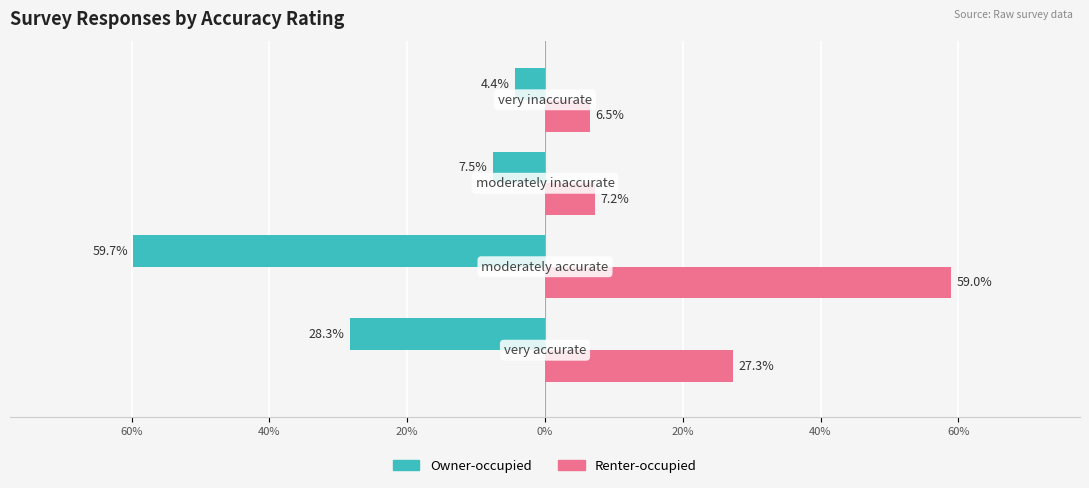

What are all the series names shown in the legend?

Owner-occupied, Renter-occupied